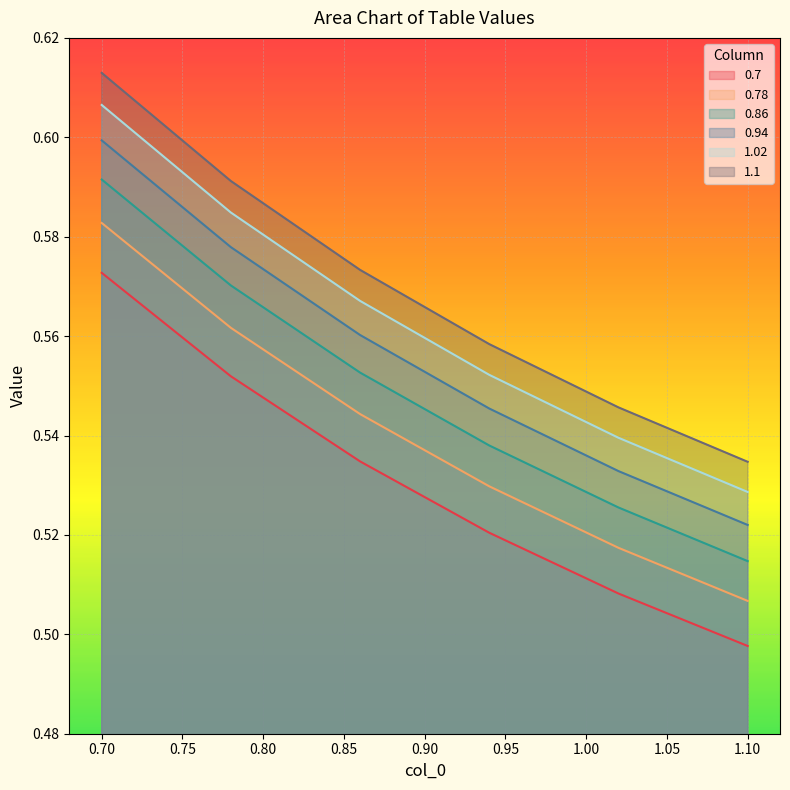

What is the approximate value of 0.86 at 0.75?

0.6